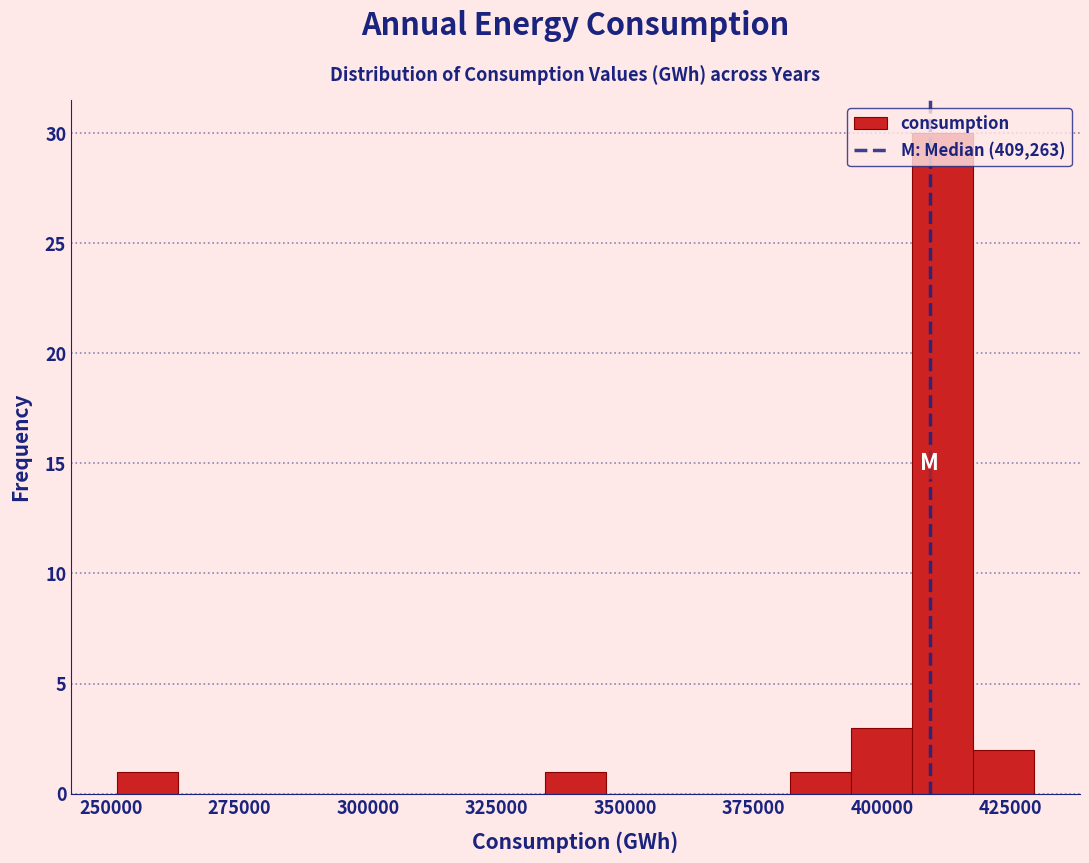

Read against the x-axis, roughly where is the centre of the tallest bar?

410000